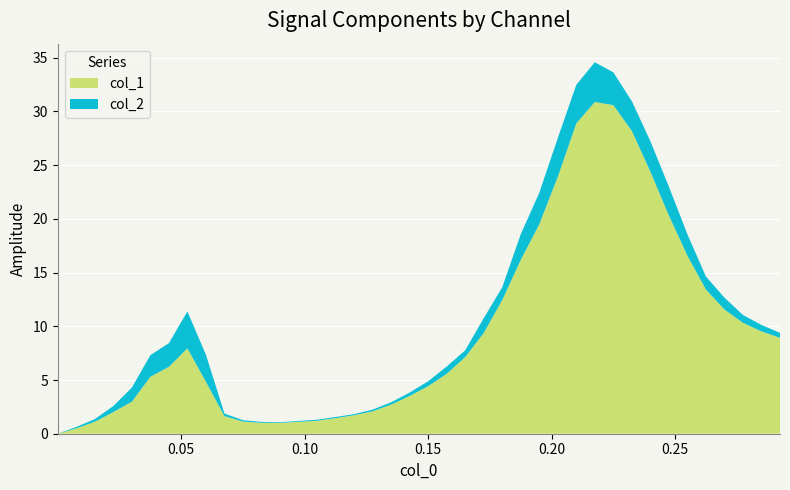

Reading left to right, what are all the values shown in this chart?

col_1: col_1=0.0	col_2=0.5	2=1.1	3=2.0	4=3.0	5=5.3	6=6.2	7=7.9	8=4.8	9=1.6	10=1.1	11=1.0	12=1.0	13=1.1	14=1.2	15=1.5	16=1.7	17=2.1	18=2.7	19=3.5	20=4.4	21=5.6	22=7.1	23=9.4	24=12.4	25=16.2	26=19.5	27=23.9	28=28.9	29=30.9	30=30.6	31=28.2	32=24.4	33=20.3	34=16.6	35=13.4	36=11.6	37=10.3	38=9.5	39=8.9
col_2: col_1=0.0	col_2=0.1	2=0.3	3=0.6	4=1.3	5=2.0	6=2.2	7=3.4	8=2.5	9=0.2	10=0.1	11=0.1	12=0.1	13=0.1	14=0.1	15=0.1	16=0.1	17=0.2	18=0.2	19=0.3	20=0.5	21=0.7	22=0.6	23=1.4	24=1.2	25=2.4	26=2.9	27=3.6	28=3.6	29=3.7	30=3.1	31=2.8	32=2.8	33=2.7	34=2.0	35=1.2	36=1.1	37=0.7	38=0.6	39=0.5